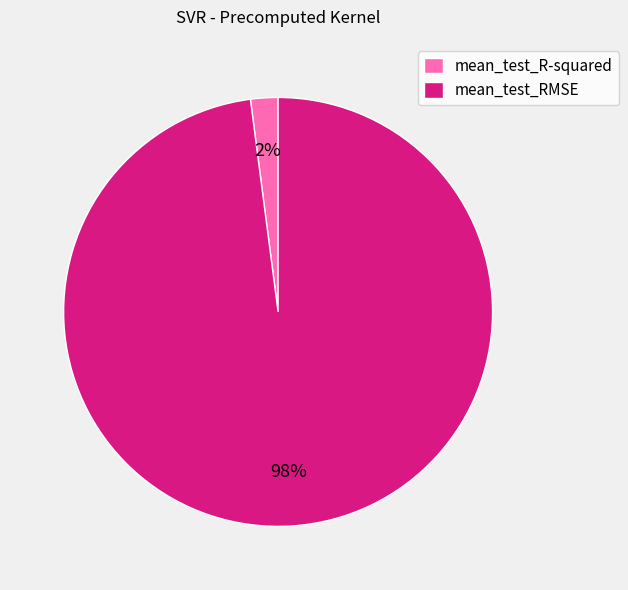

Is the sum of mean_test_R-squared and mean_test_RMSE greater than half?

Yes